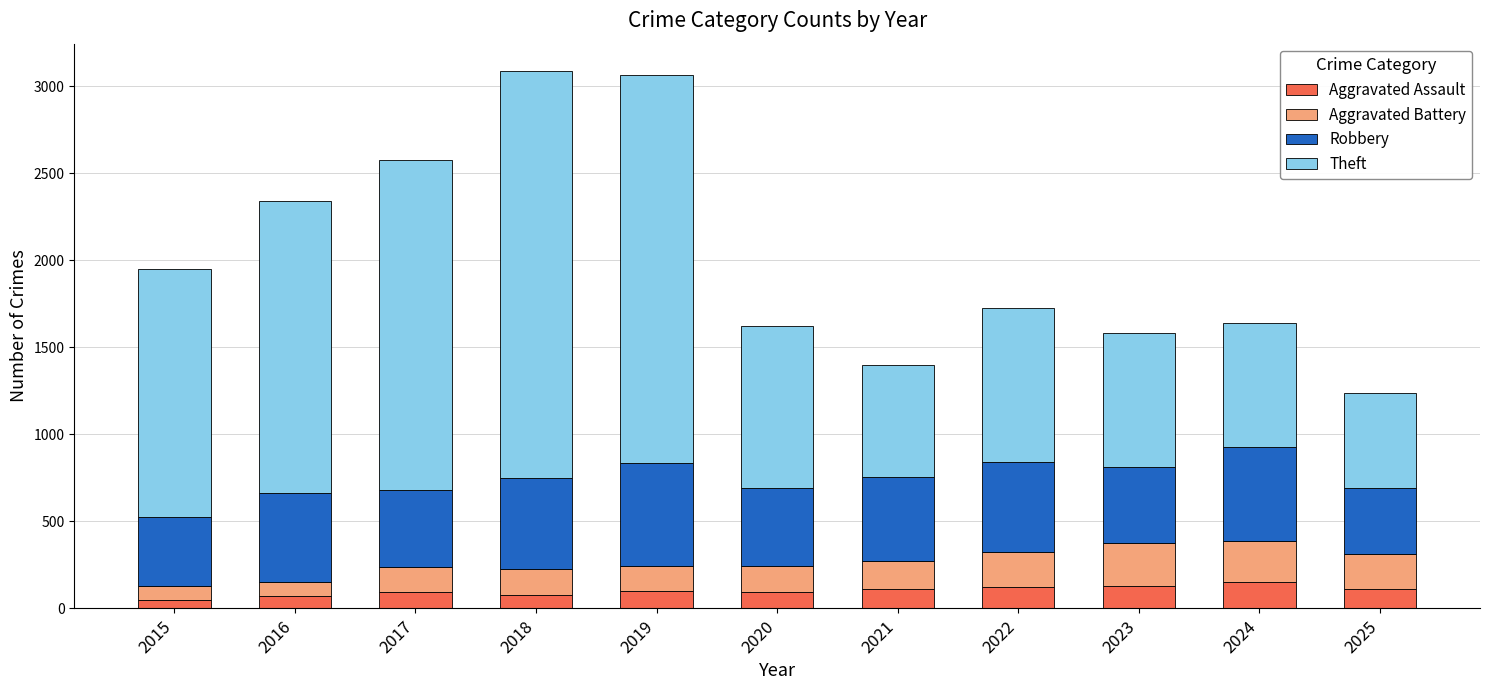

What is the maximum value for Aggravated Assault?

154